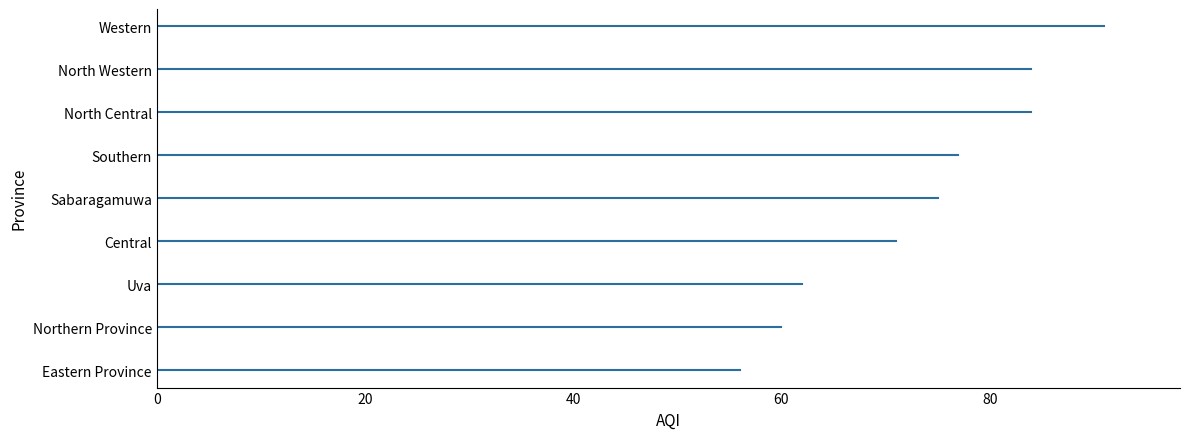

What is the average value?

73